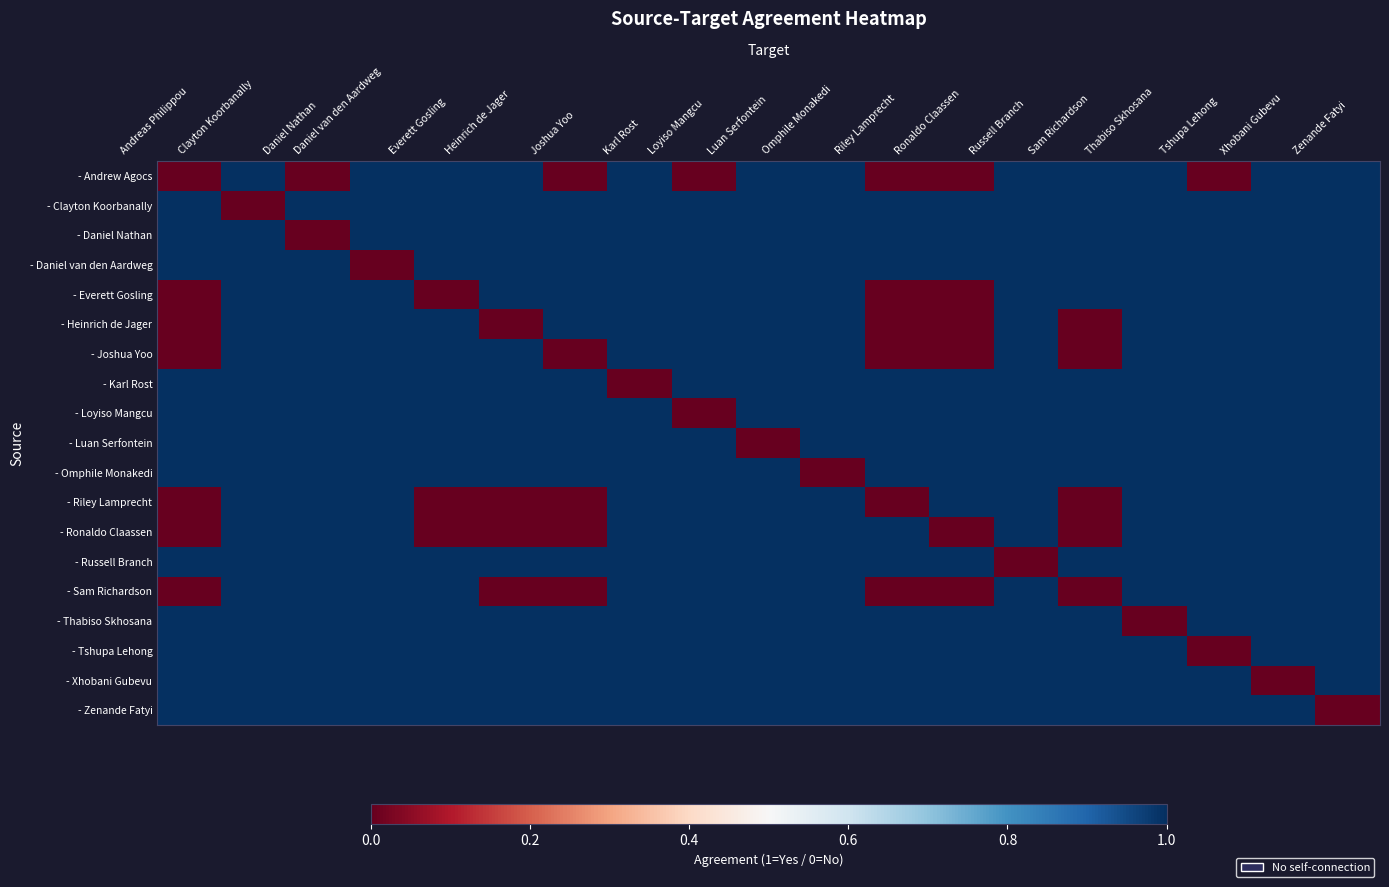

What is the difference between the highest and lowest values at Sam Richardson?

1